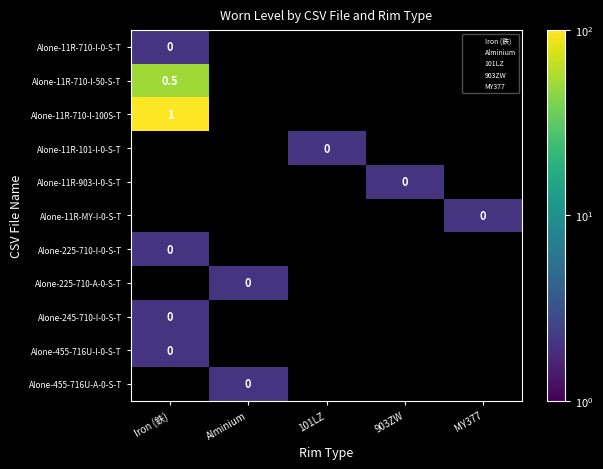

List the labels in order of Alone-455-716U-I-0-S-T value, largest first.

Iron (鉄), Alminium, 101LZ, 903ZW, MY377